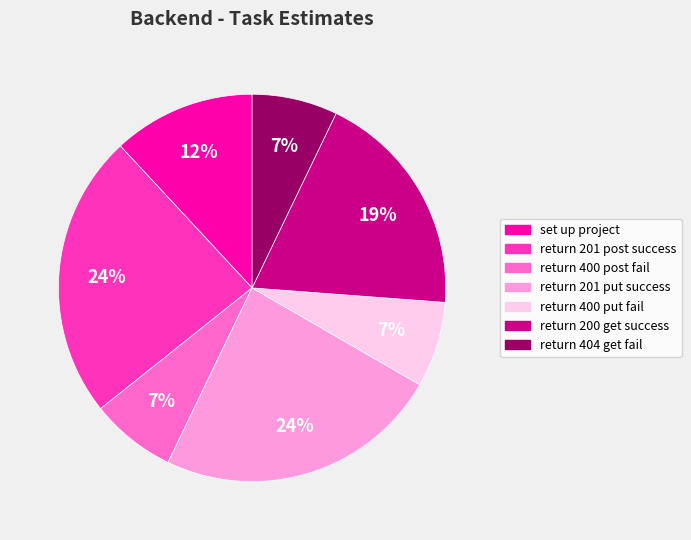

To the nearest percent, what is the combined percentage of return 400 post fail and return 400 put fail?

14%